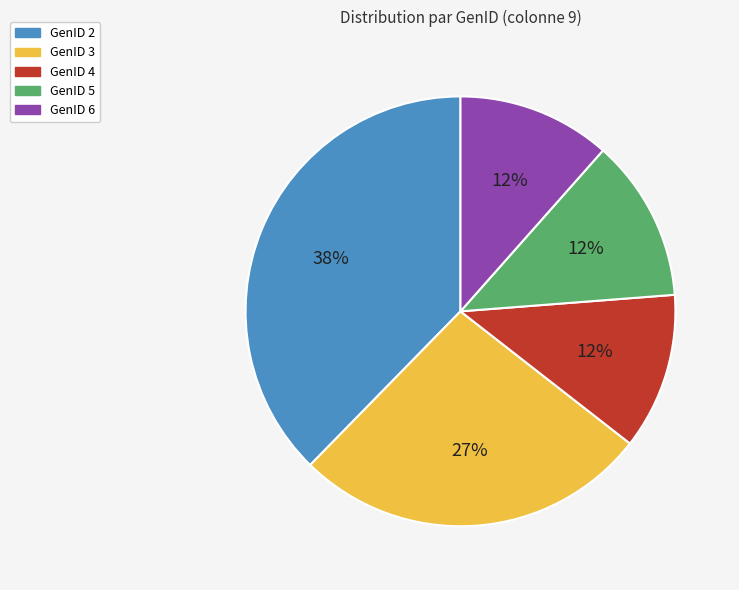

Is GenID 4 the majority of the pie?

No